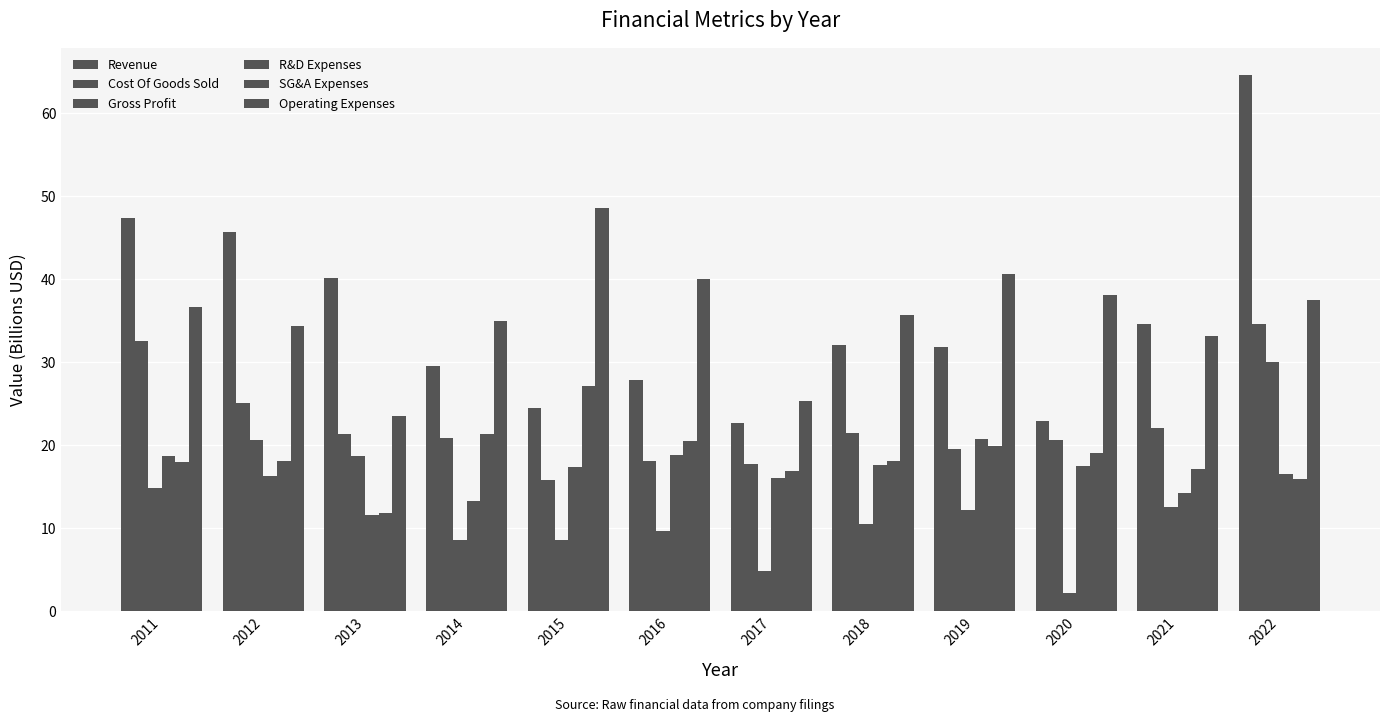

How many values in the R&D Expenses series are below 17?

6